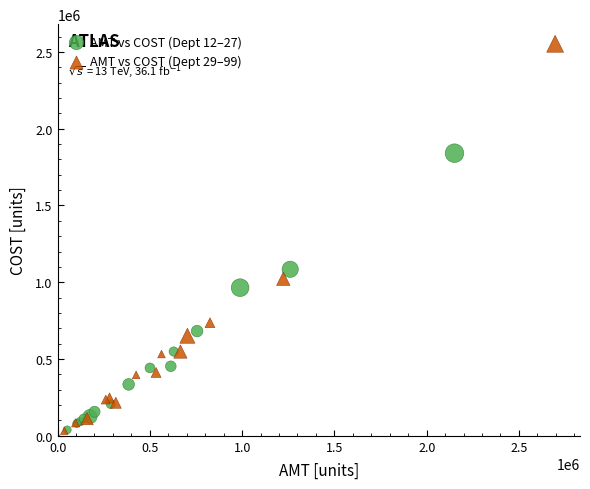

Which series reaches the maximum Y coordinate?

AMT vs COST (Dept 29–99)